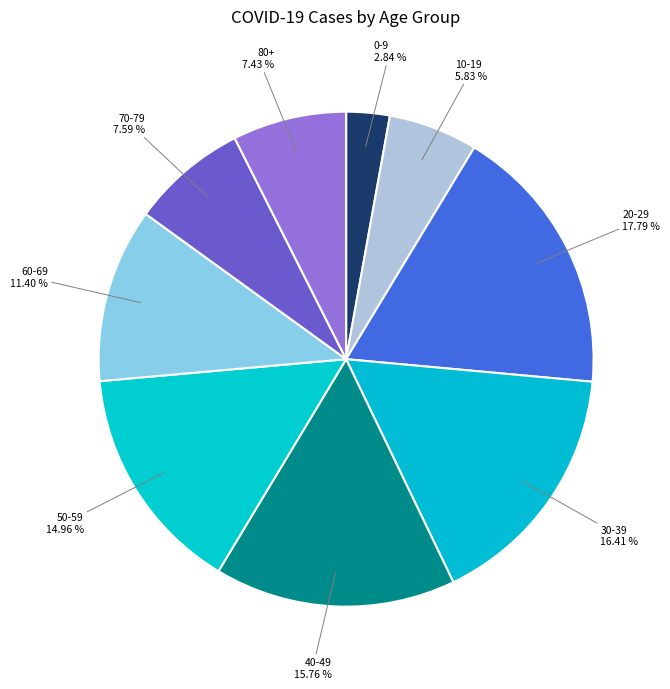

What percentage do 50-59 and 0-9 together represent?

17.8%